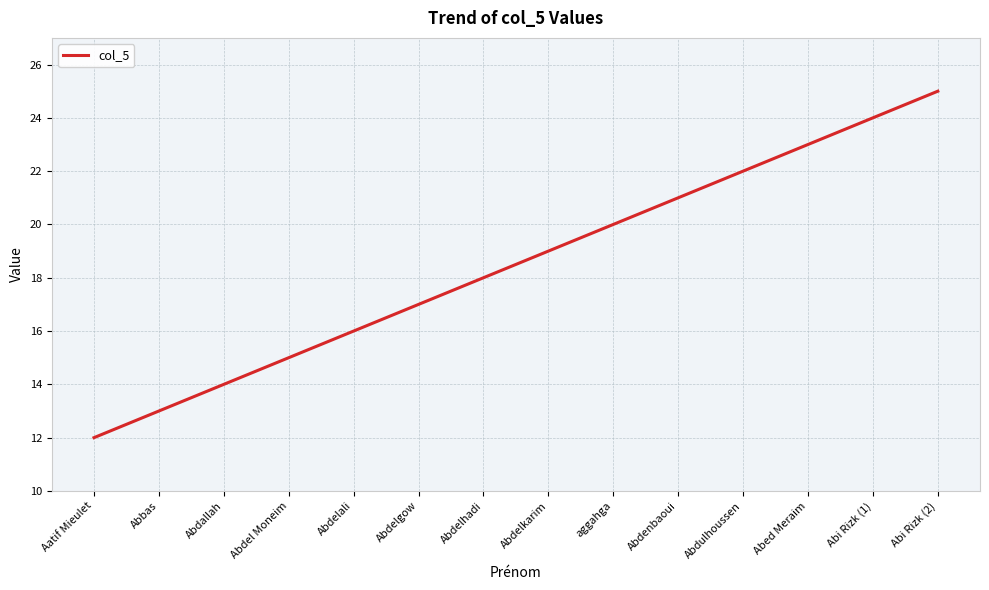

What position from the left is Abed Meraim?

12